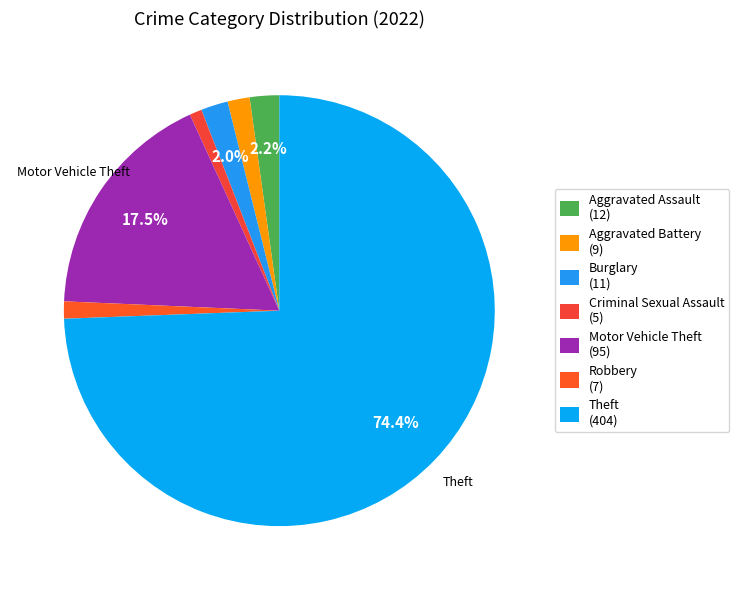

How many slices are in this pie chart?

7